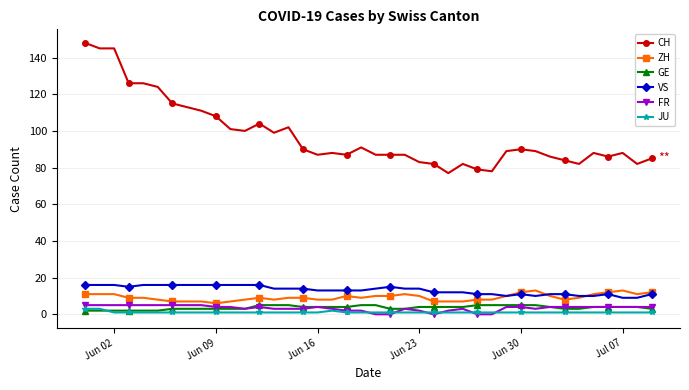

What is the difference between the maximum and second lowest values in the VS series?

7